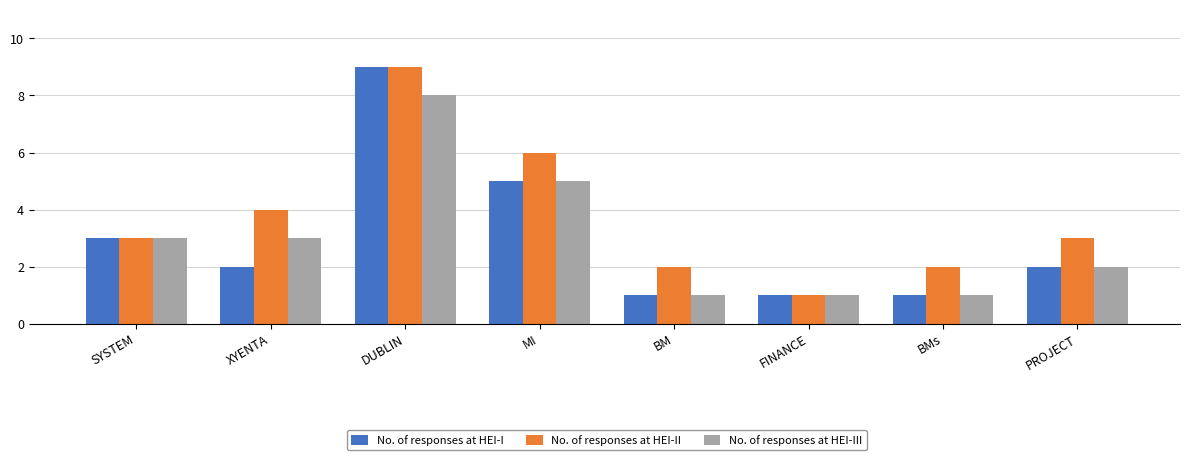

Read the No. of responses at HEI-III value at DUBLIN.

8